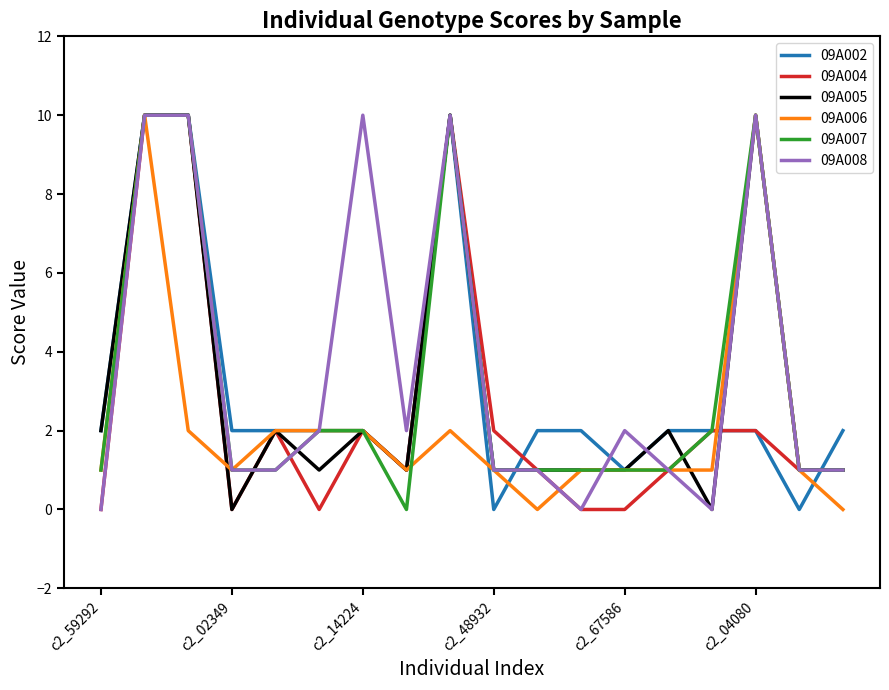

What is the maximum value for 09A008?

10